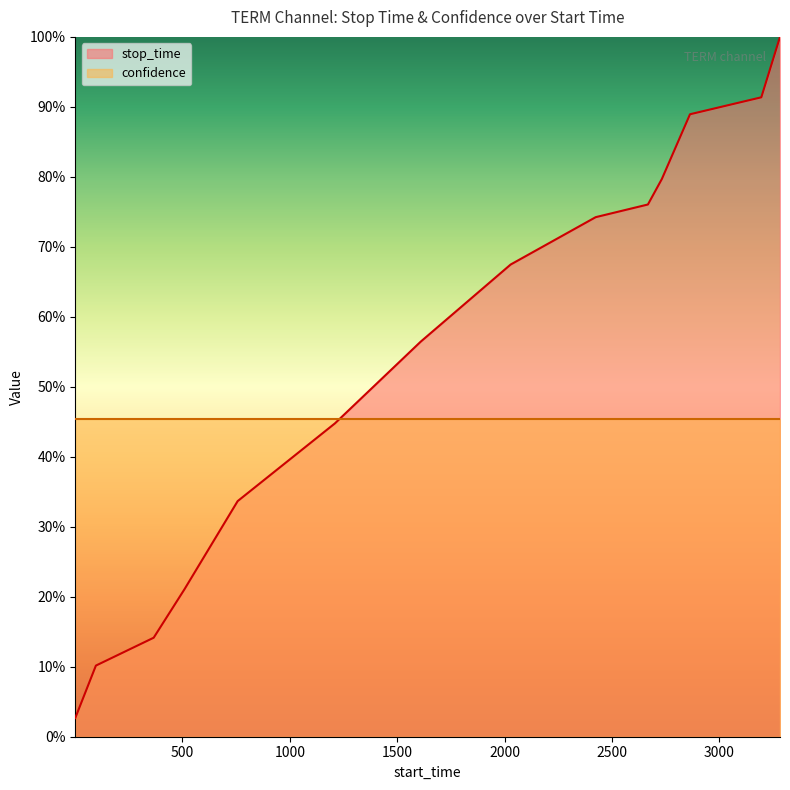

List the labels in order of value, largest first.

3282, 3195, 2863, 2732, 2667, 2424, 2028, 1609, 1210, 757, 509, 366, 97, 1